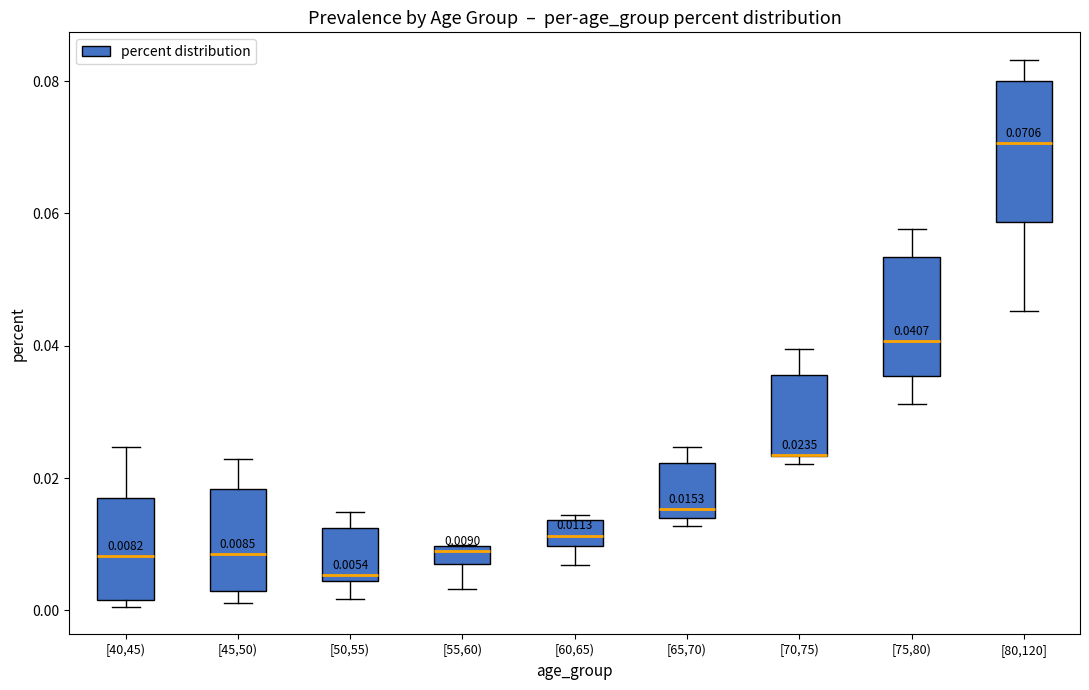

Which box is the tallest, from its lower edge to its upper edge?

[80,120]